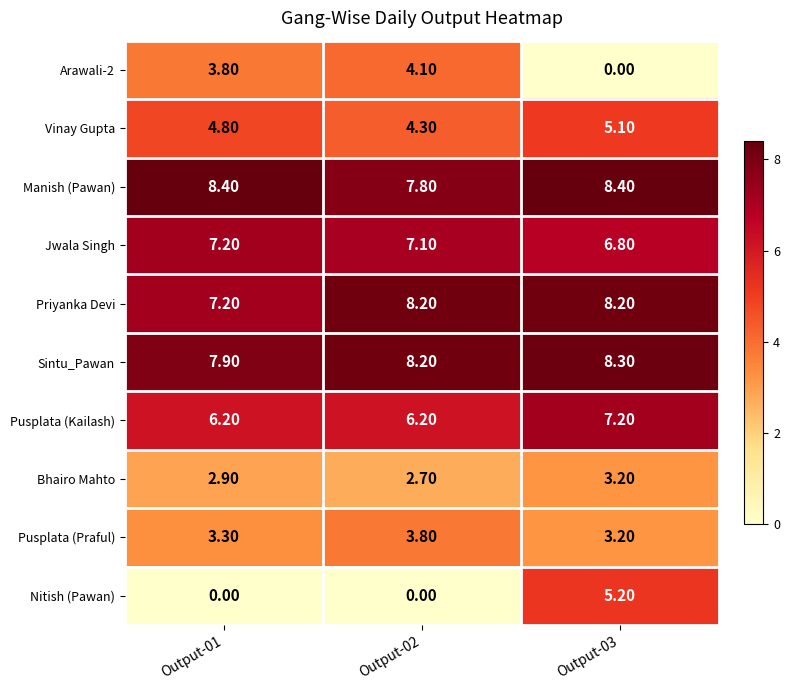

At which category is the sum across all series the highest?

Output-03